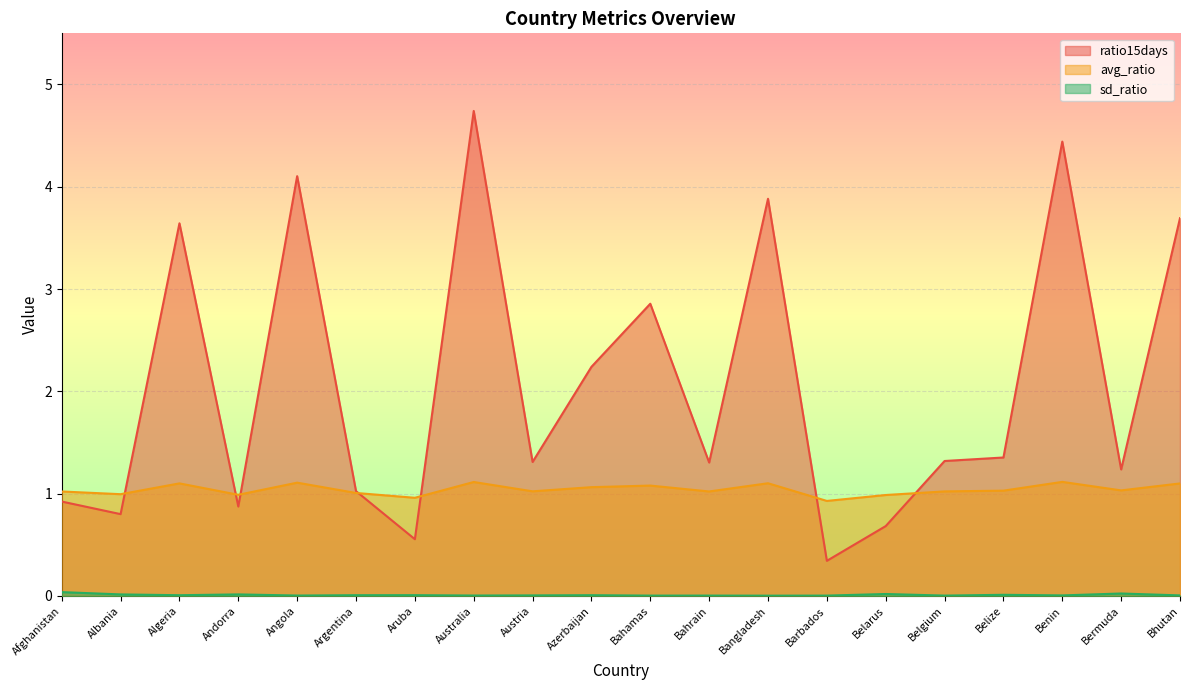

True or false: avg_ratio has more than 1 points higher than both neighbors.

True